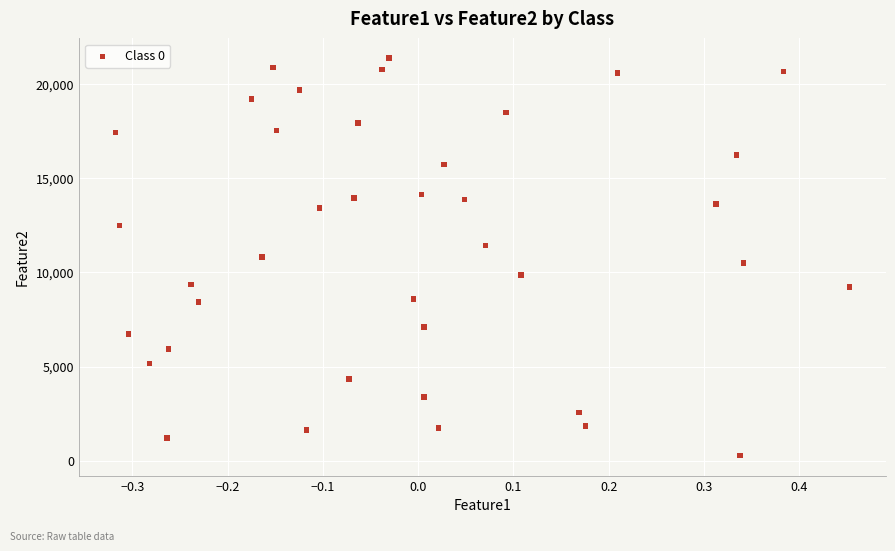

What is the range of Y values (max minus min)?

21076